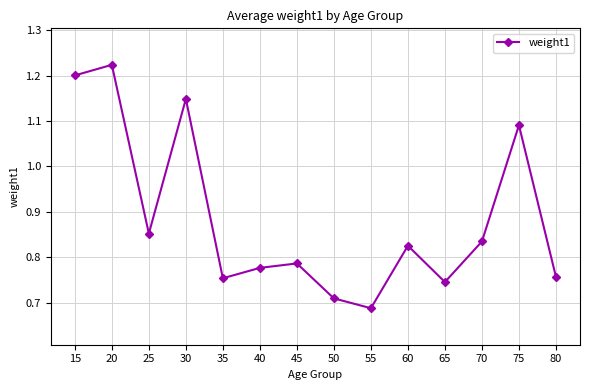

Is this an area chart (filled region under the line)?

No